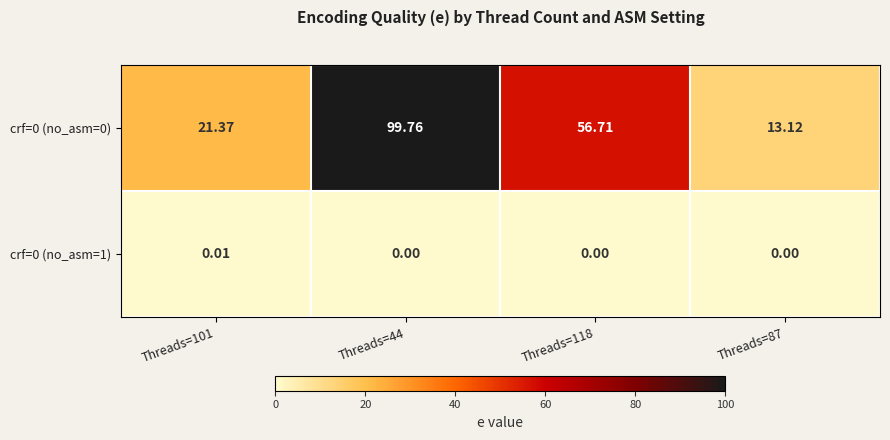

What is the difference between the highest and lowest values at Threads=101?

21.4